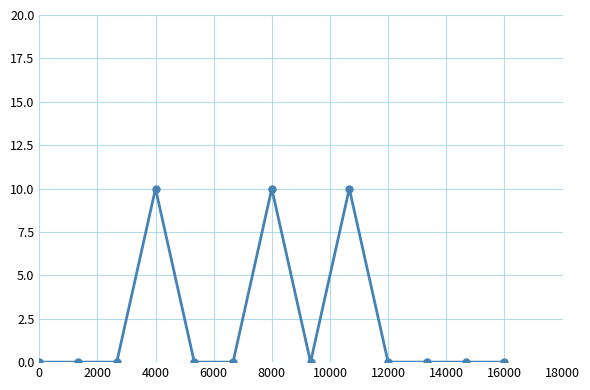

Reading right to left, what are all the values shown in this chart?

0	0	0	0	10	0	10	0	0	10	0	0	0